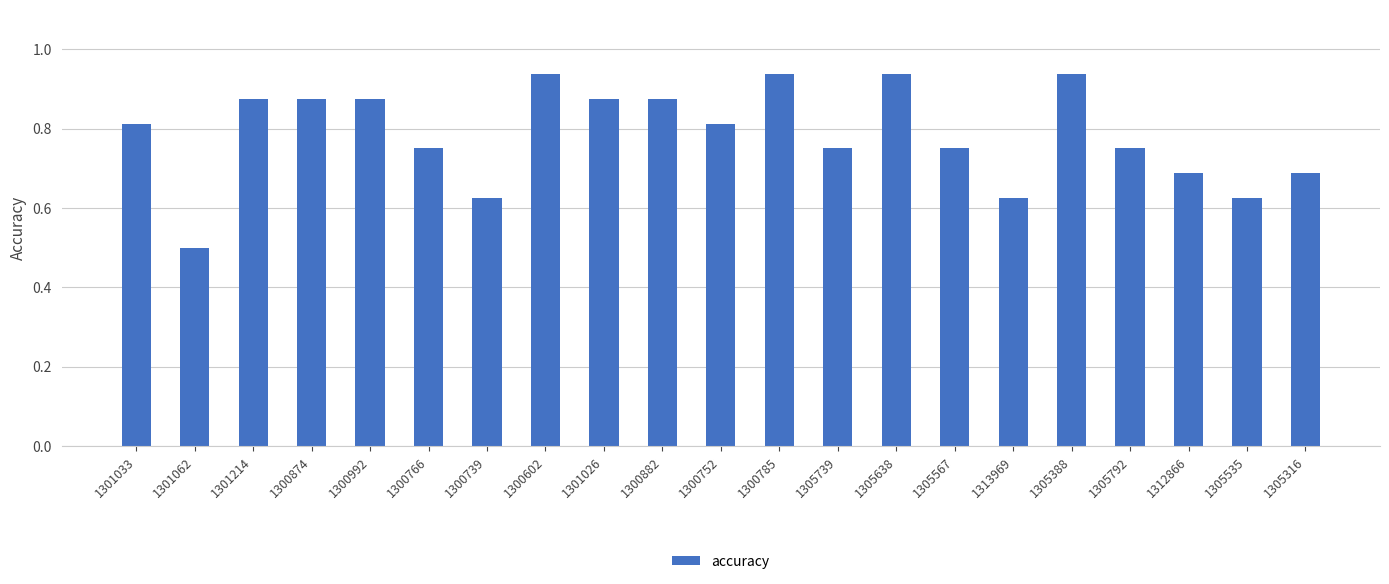

The value at 1305316 is 0.9. True or false?

False